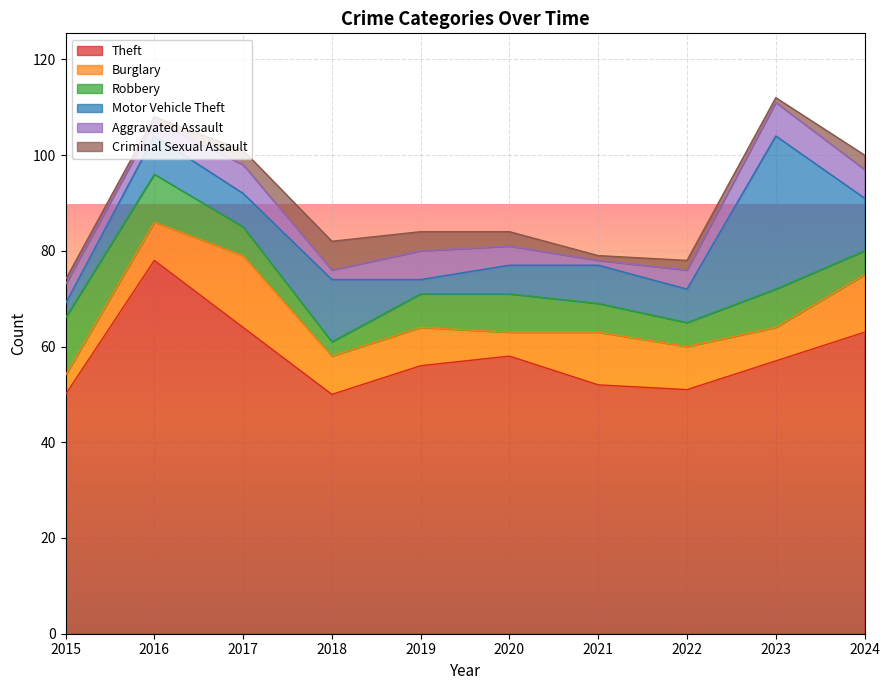

How many data points in Aggravated Assault are above 4?

4